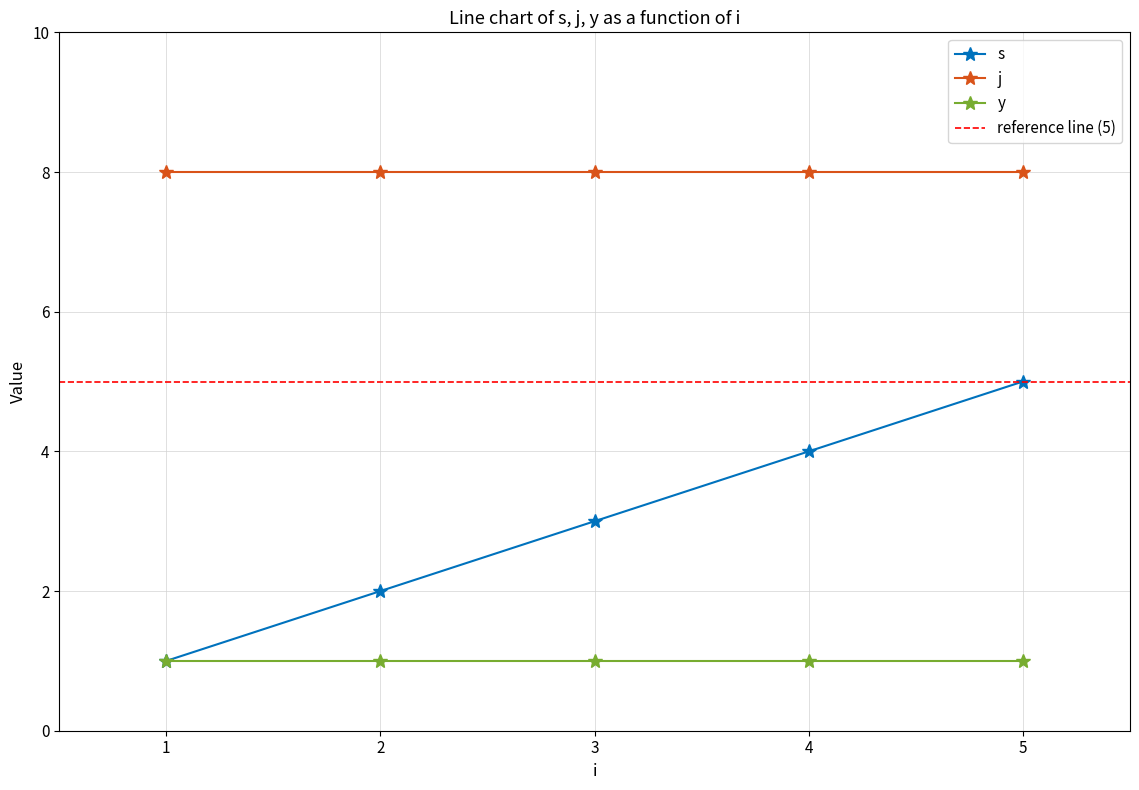

What are all the series names shown in the legend?

s, j, y